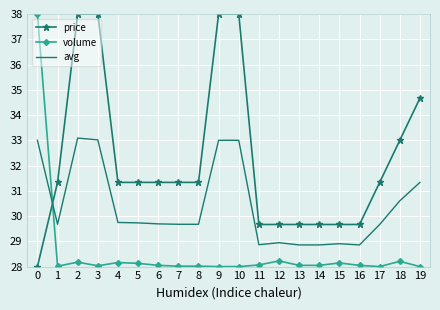

True or false: volume has a value of 28.0 at 6.

True